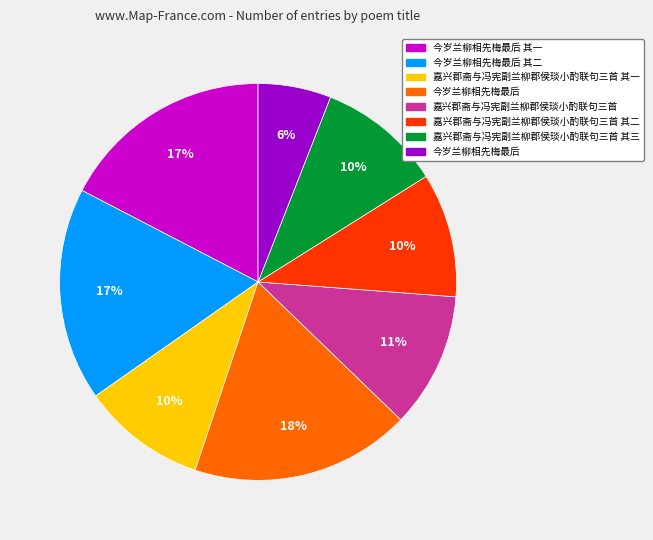

To the nearest percent, what is the average slice percentage?

12%